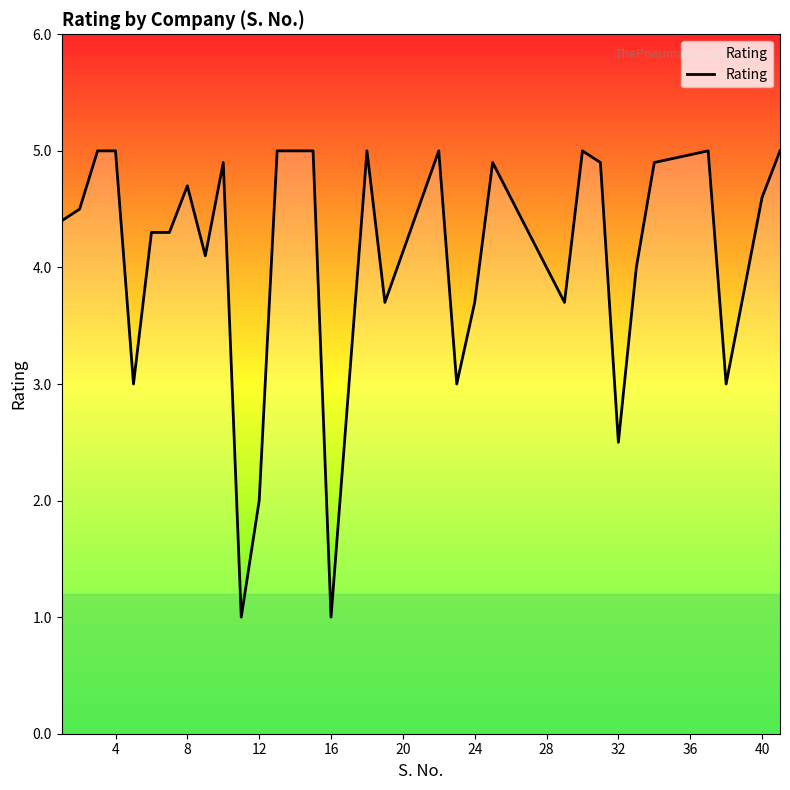

What is the difference between the maximum and minimum values?

4.0